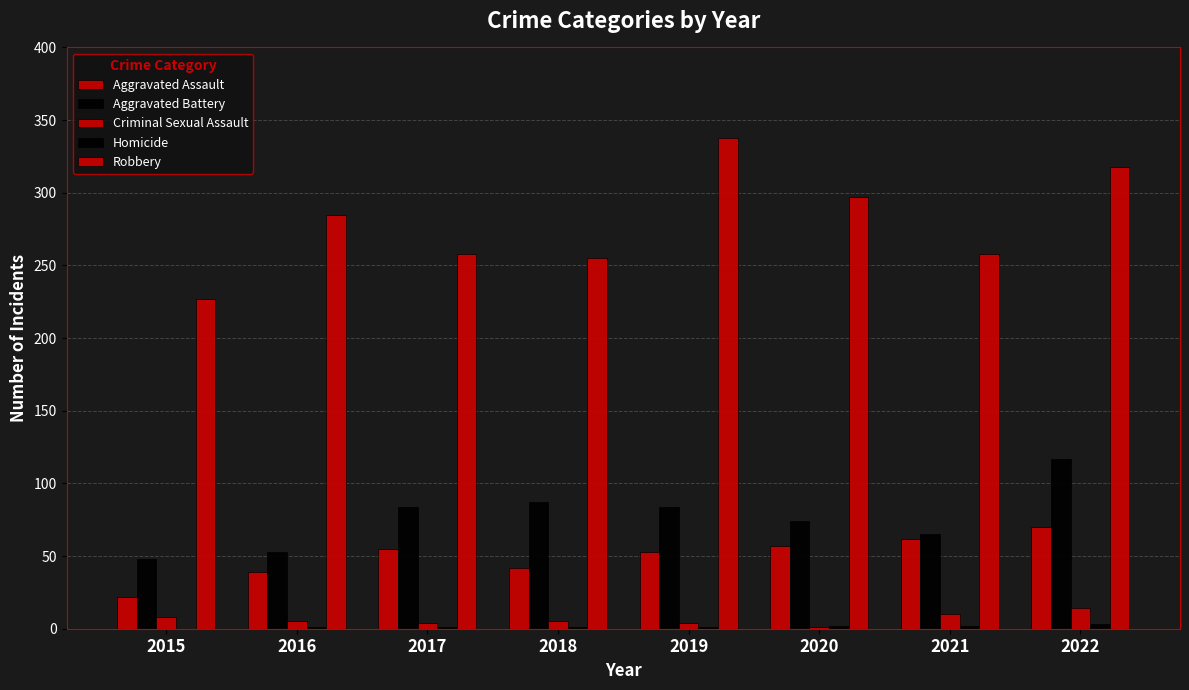

At which category is the sum across all series the highest?

2022